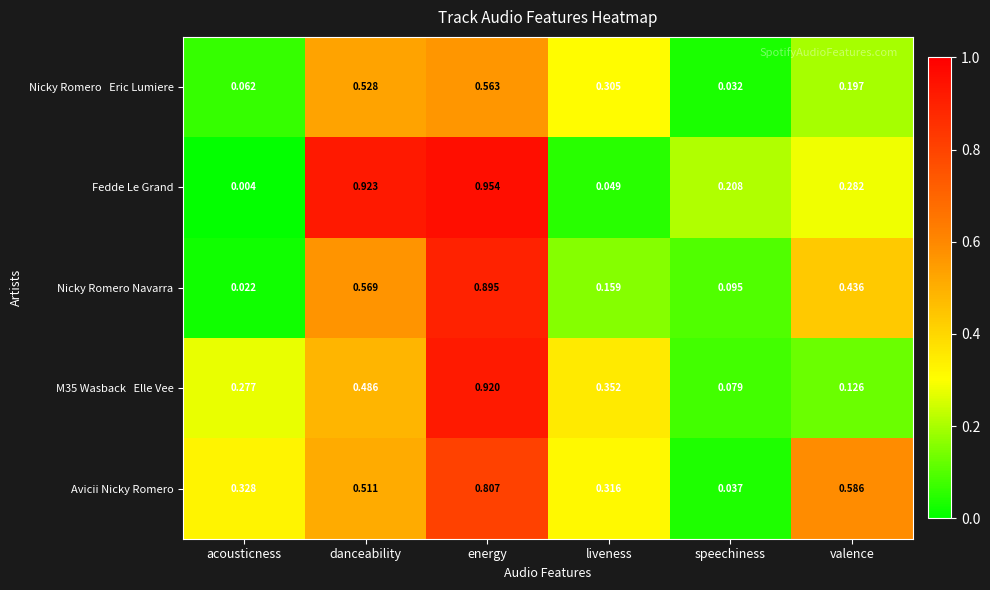

Which category has the highest value in the Avicii Nicky Romero series?

energy